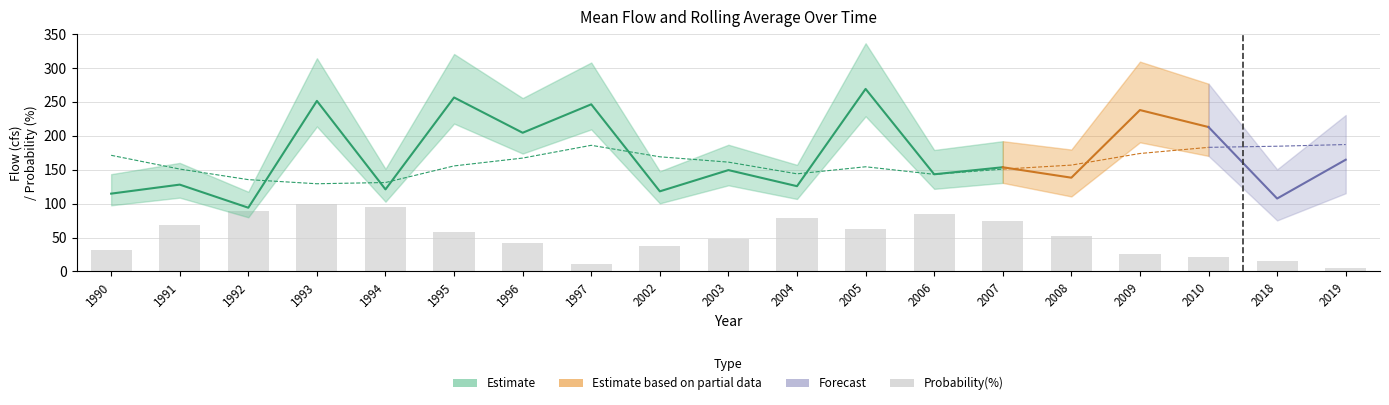

What is the value of the Probability(%) bar at the 19th from the left?

5.3